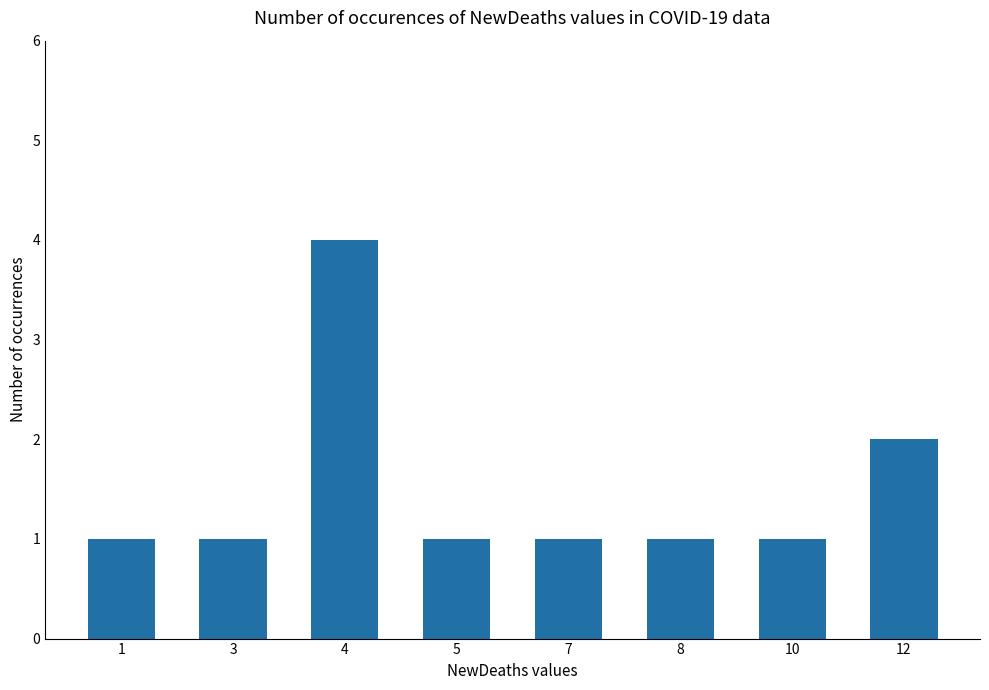

Approximately how many times larger is the value at 12 compared to 10?

2.0